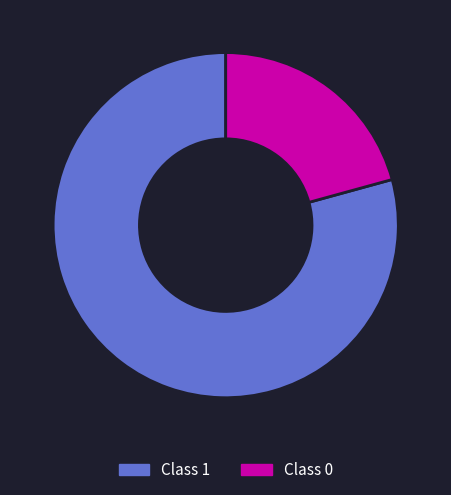

Is there a majority slice in this chart?

Yes